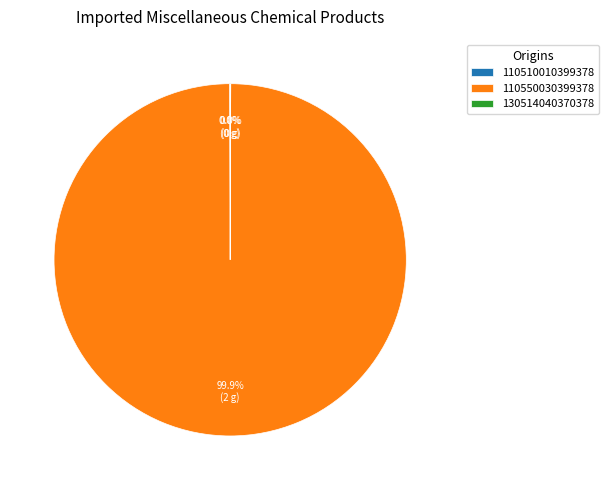

Which category has the biggest portion of the pie?

110550030399378